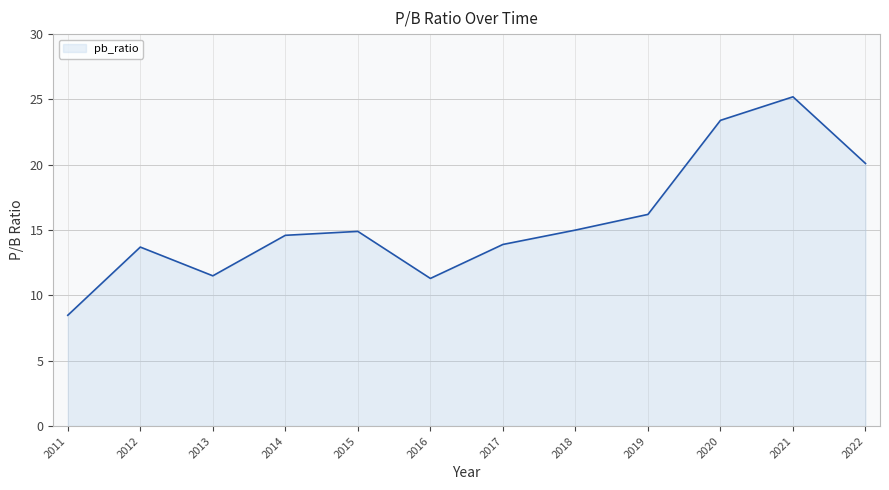

Approximately how many times larger is the value at 2015 compared to 2020?

0.6